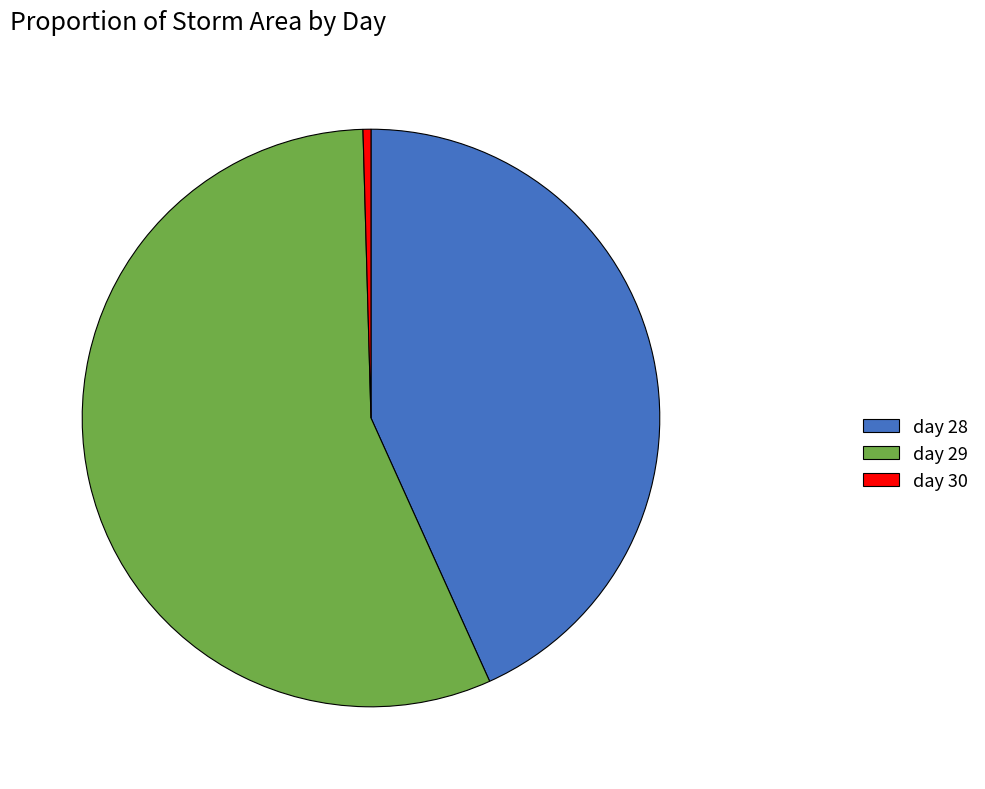

Do day 30 and day 29 together represent more than half of the pie?

Yes